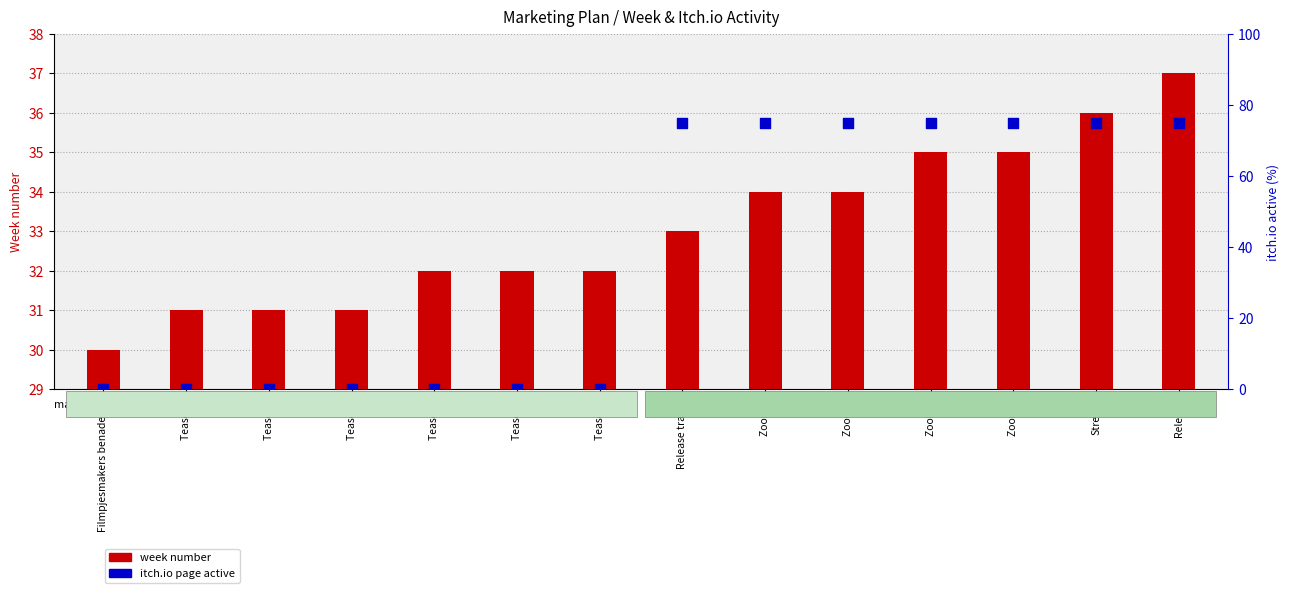

Which series has the largest Y range (max minus min)?

itch.io page active